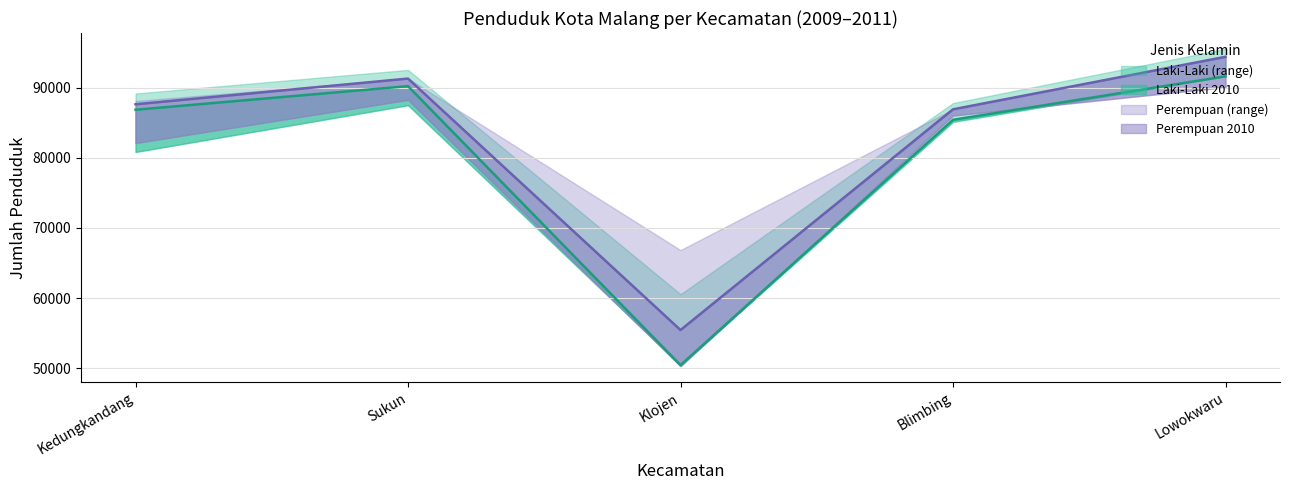

True or false: Perempuan 2010 and Laki-Laki 2010 intersect in this chart.

False